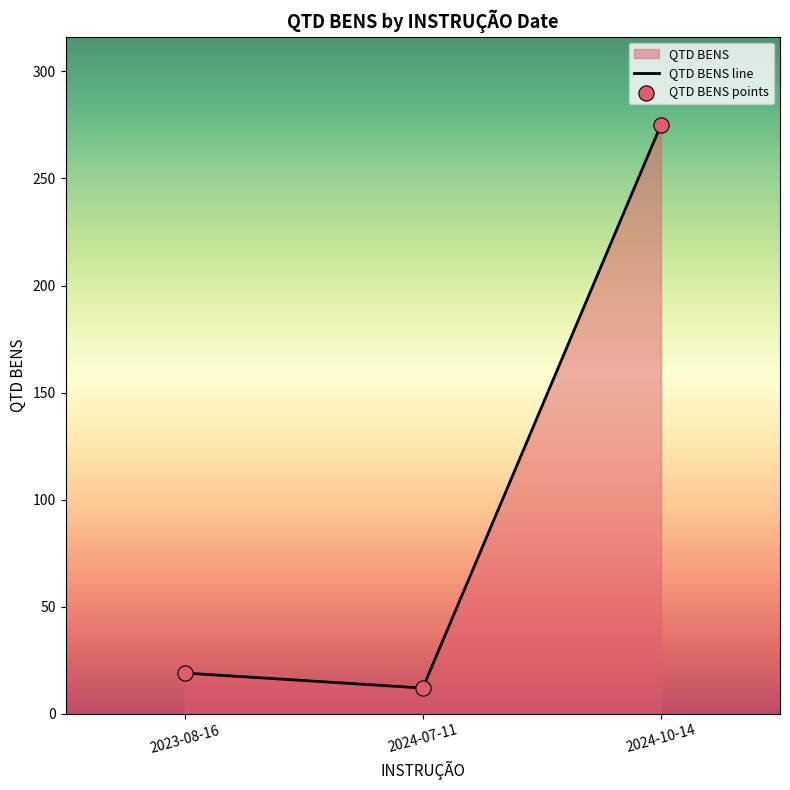

Rank the categories by value from lowest to highest.

2024-07-11, 2023-08-16, 2024-10-14